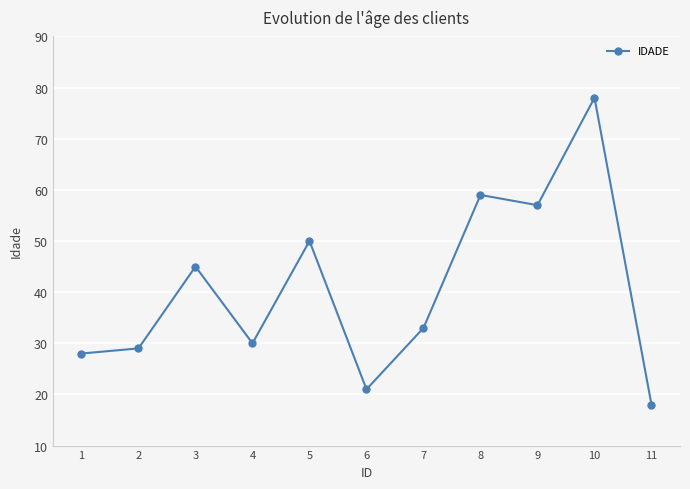

At which category does the data reach its first local valley?

4